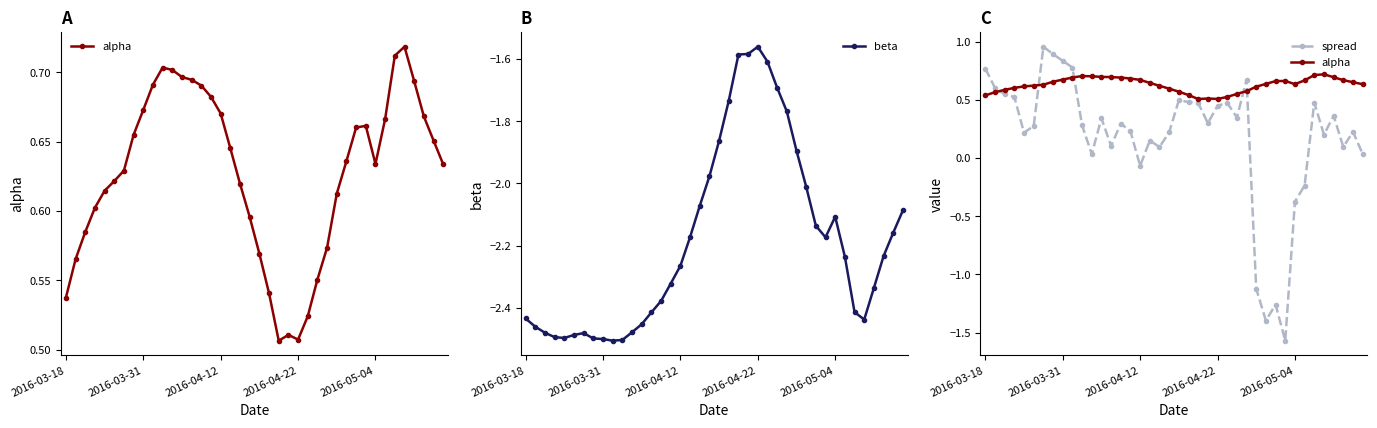

What is the value of the alpha point at the 34th from the left?

0.7